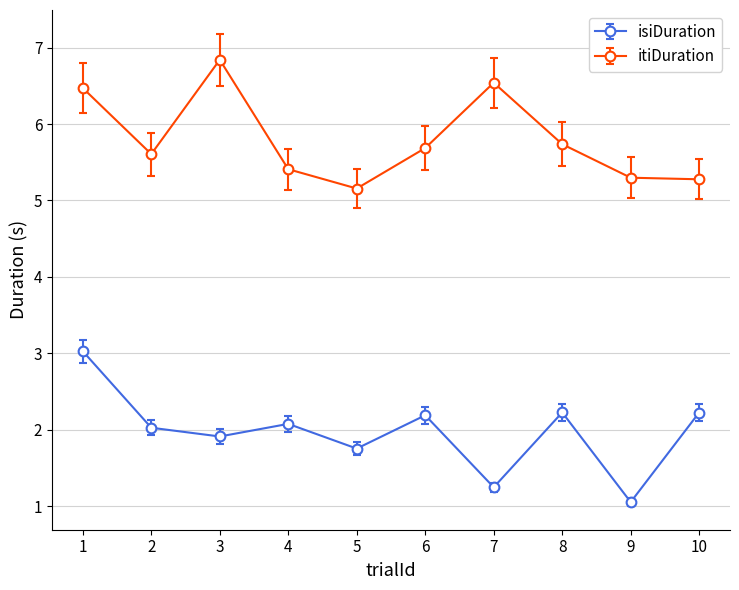

True or false: itiDuration and isiDuration cross at least once.

False